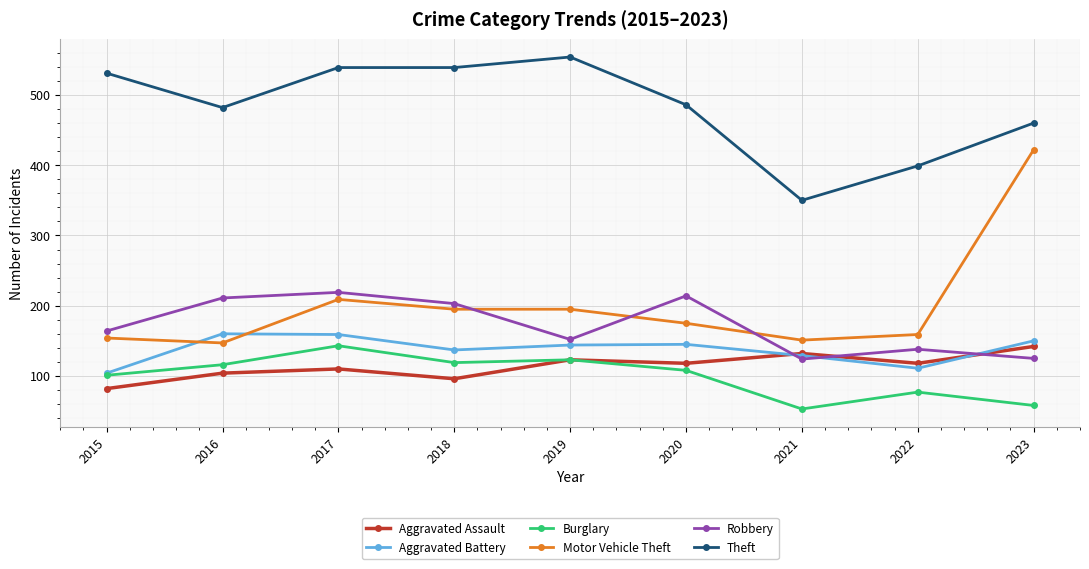

Rank the series at 2023 from highest to lowest value.

Theft, Motor Vehicle Theft, Aggravated Battery, Aggravated Assault, Robbery, Burglary